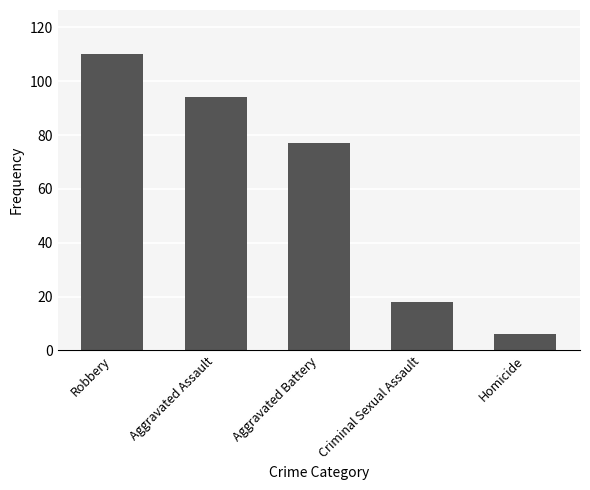

Rank the categories by value from lowest to highest.

Homicide, Criminal Sexual Assault, Aggravated Battery, Aggravated Assault, Robbery